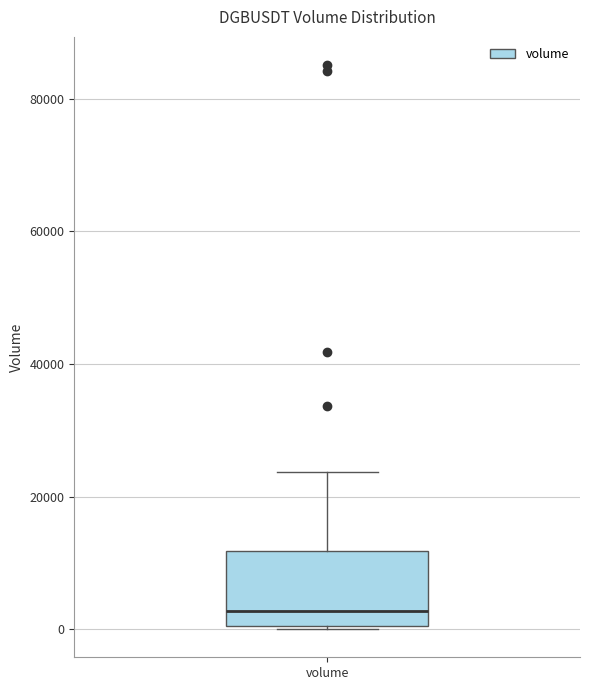

Where is the lower edge of the box for volume on the y-axis? The values are not printed on the chart, so give them approximately, as read against the axis.

0